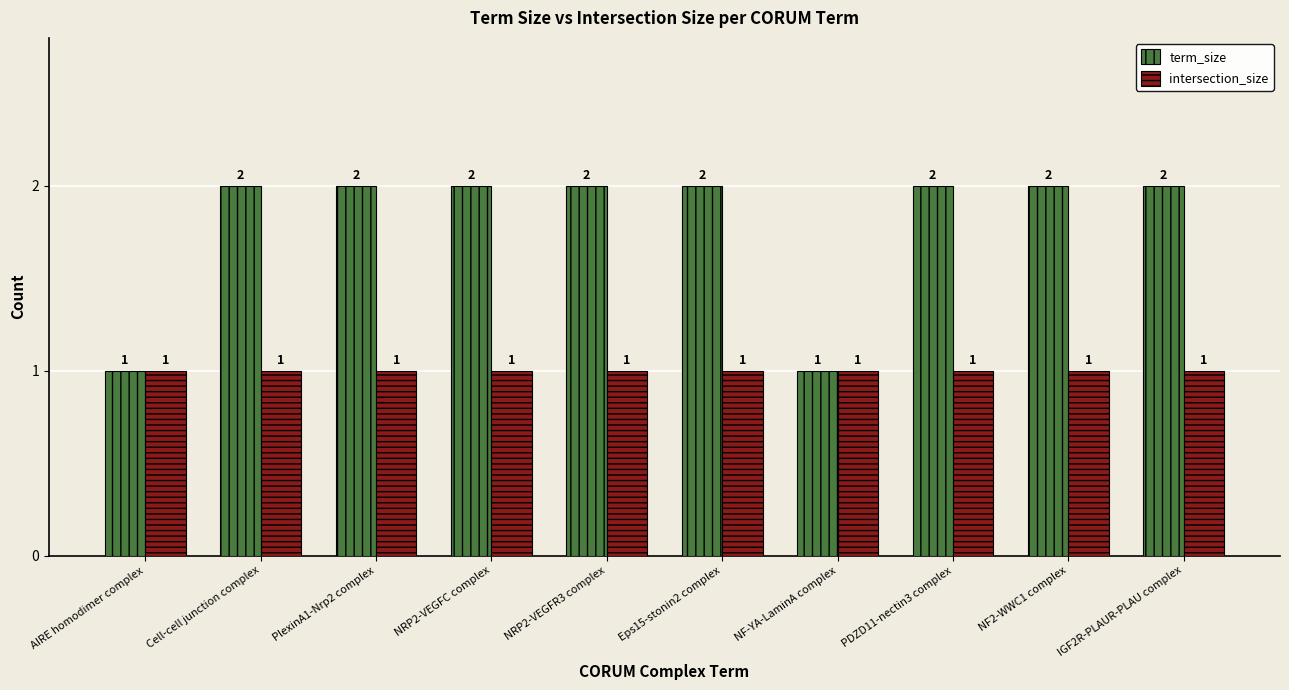

Between NRP2-VEGFR3 complex and NF-YA-LaminA complex, which series saw the biggest shift?

term_size